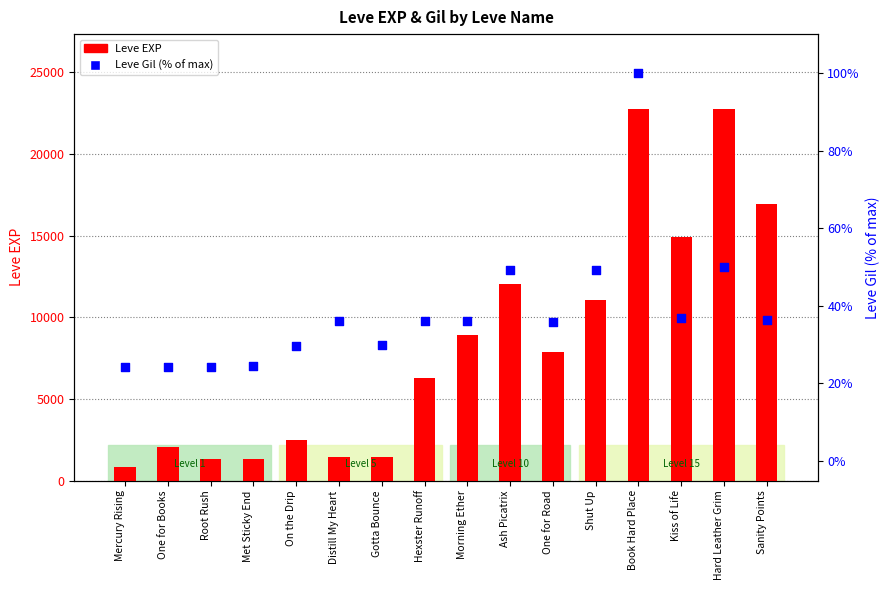

Which series contains the lowest Y value?

Leve Gil (% of max)